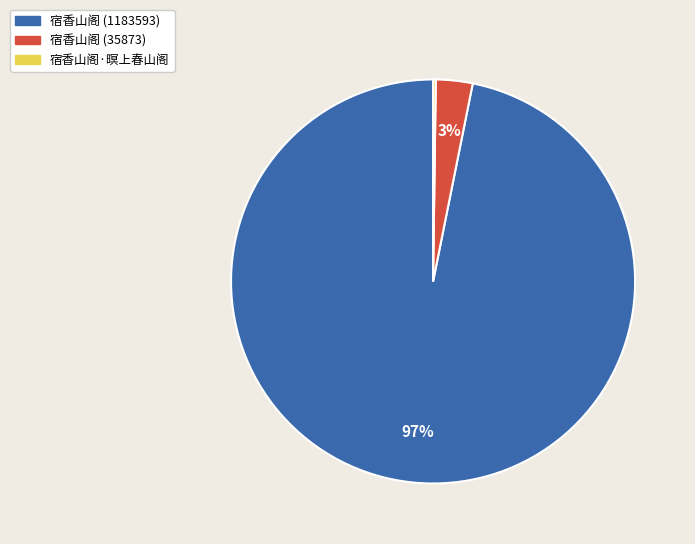

What percentage is the 宿香山阁 (35873) slice, to the nearest percent?

3%